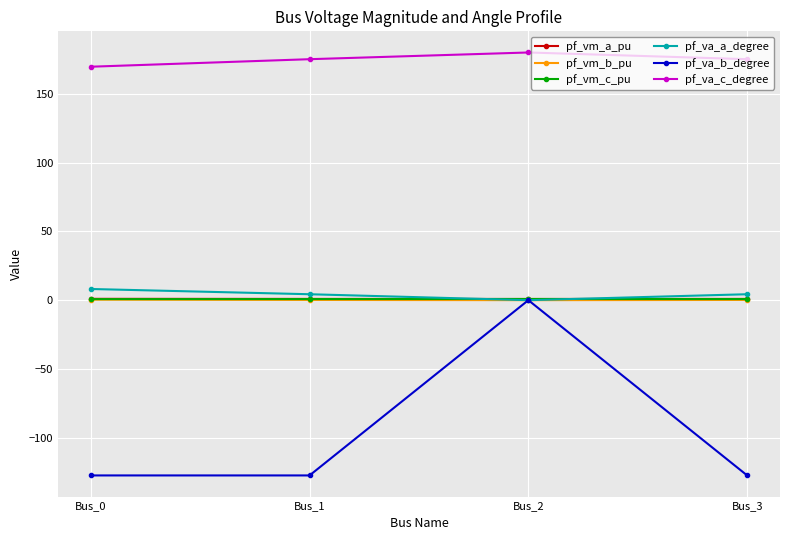

How many lines are shown in the chart?

6